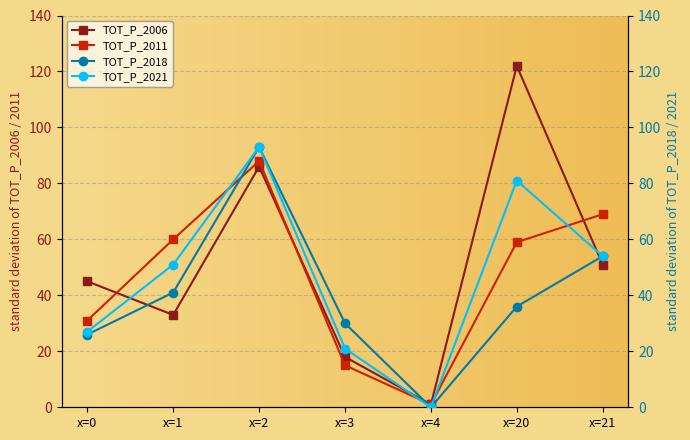

How many times do TOT_P_2018 and TOT_P_2006 cross each other?

3